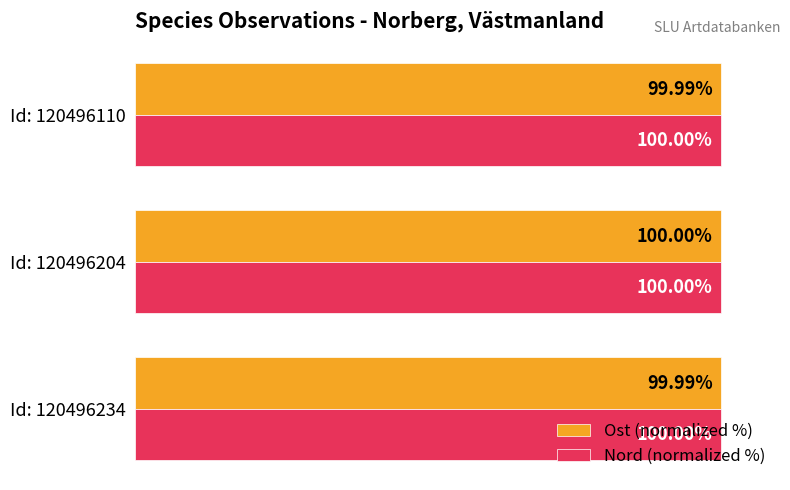

Which series has the widest spread of values?

Ost (normalized %)